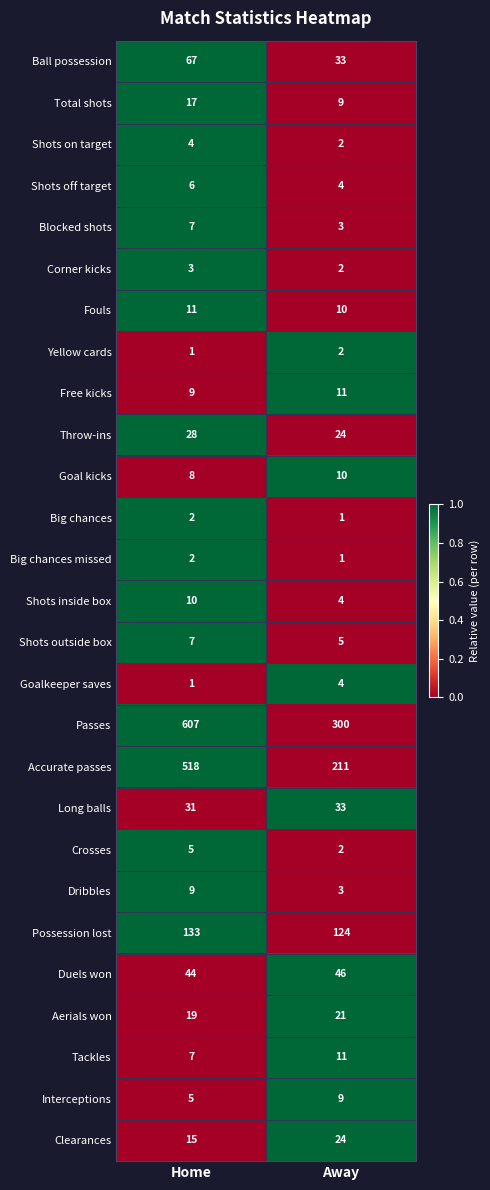

Is it true that Big chances equals 1 at Away?

True